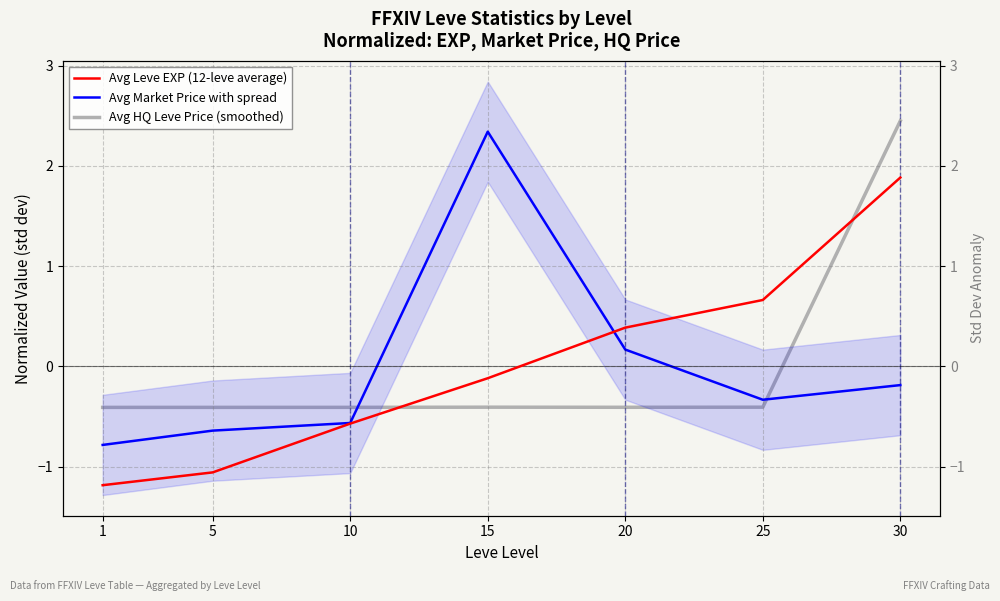

What is the maximum value for Avg HQ Leve Price (smoothed)?

2.4